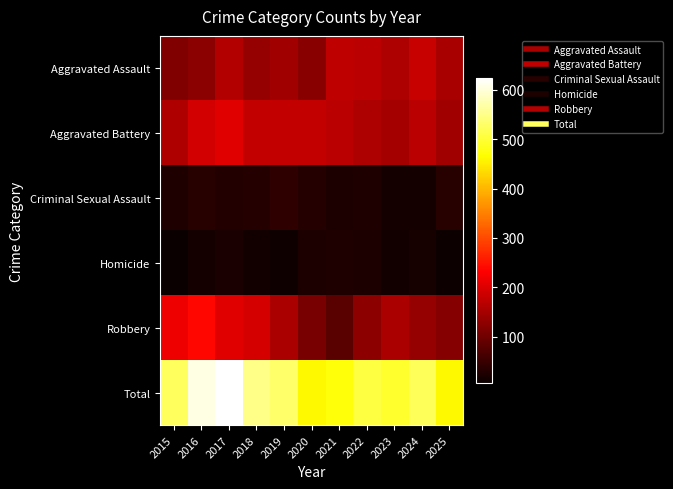

At which category is the sum across all series the highest?

2017